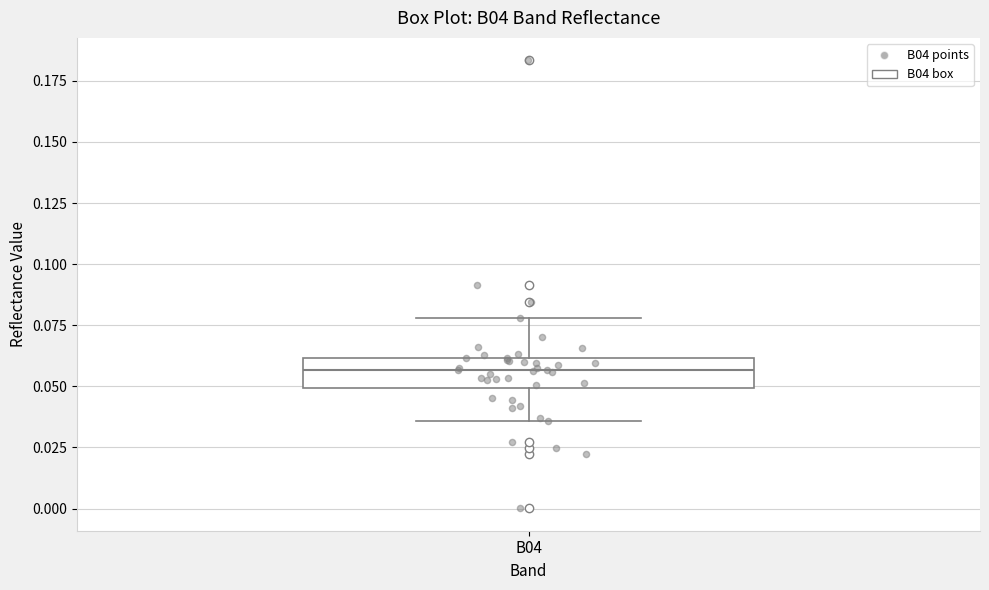

Transcribe this box plot: give where the median line is, the range the box spans, and where the two whiskers end, as read against the y-axis. The values are not printed on the chart, so give them approximately, as read against the axis.

median 0.055, box 0.050 to 0.060, whiskers 0.035 to 0.080